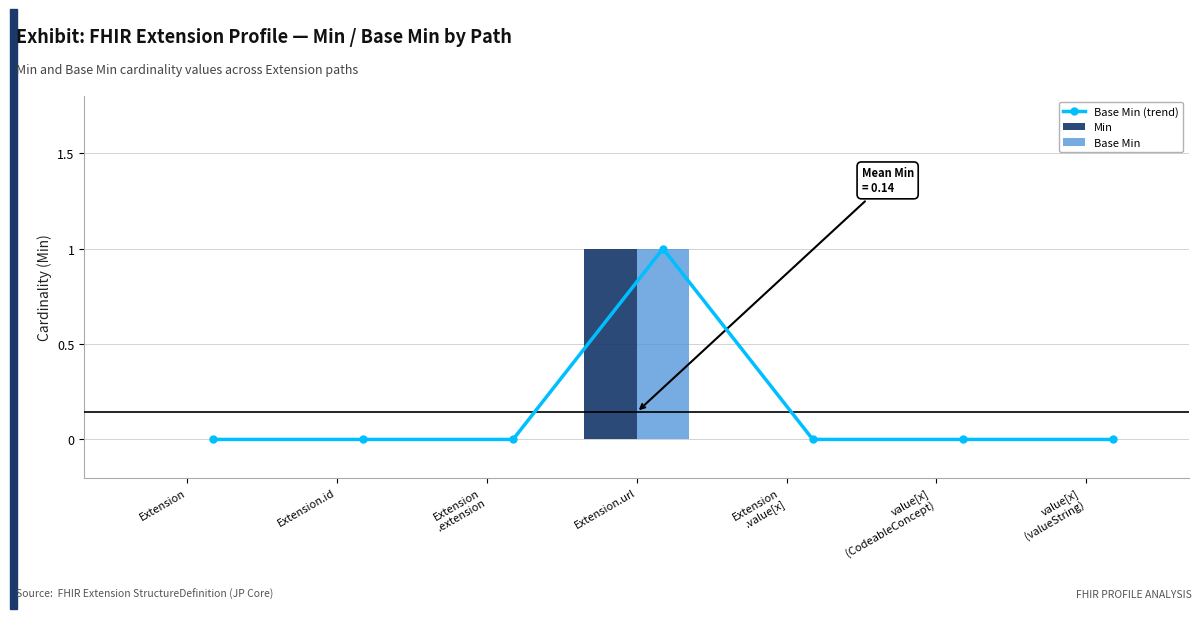

What is the label of the 6th bar from the right?

Extension.id